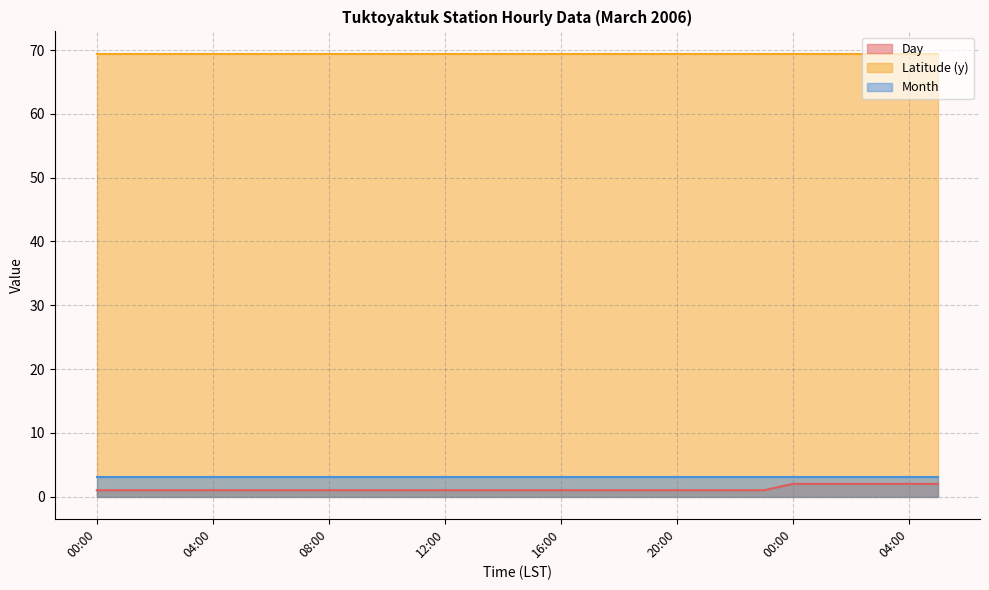

What is the difference between the Day values at 03:00 and 00:00?

1.0